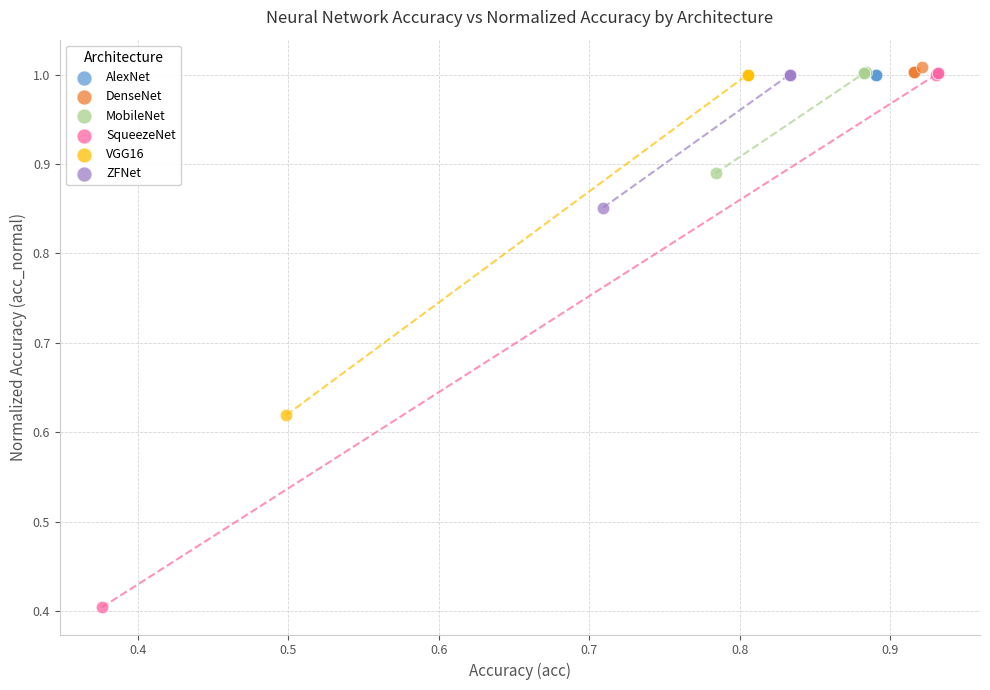

What are all the series names shown in the legend?

AlexNet, DenseNet, MobileNet, SqueezeNet, VGG16, ZFNet